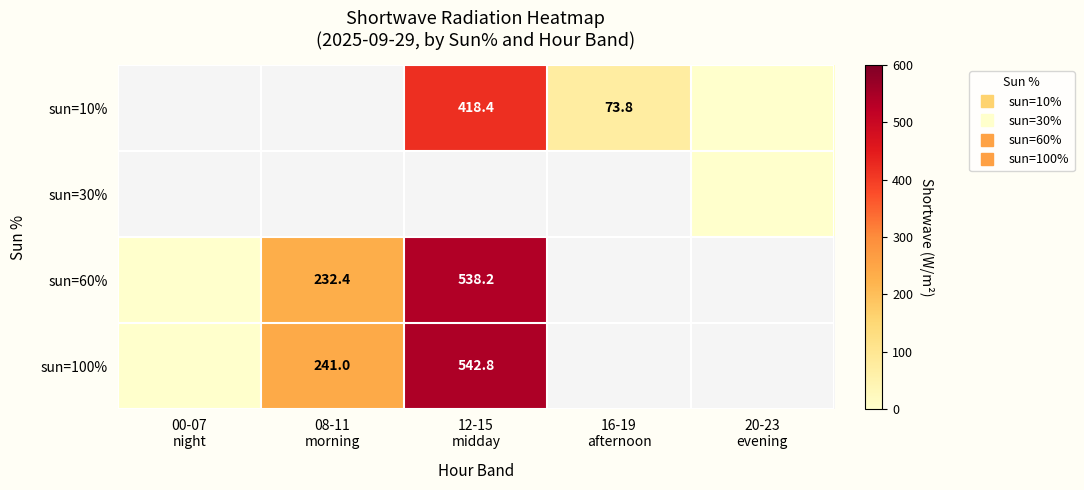

How many distinct data groups are displayed?

4